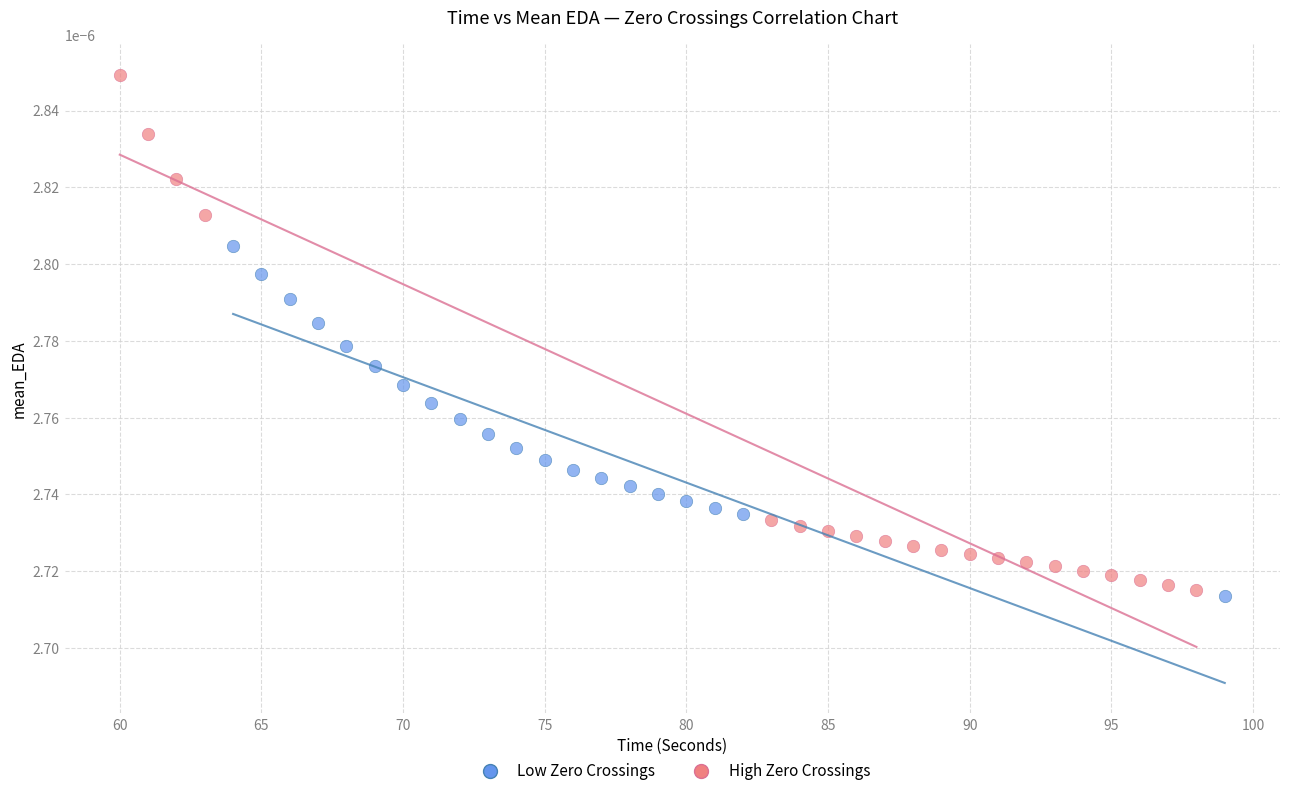

Which series has the largest Y range (max minus min)?

High Zero Crossings